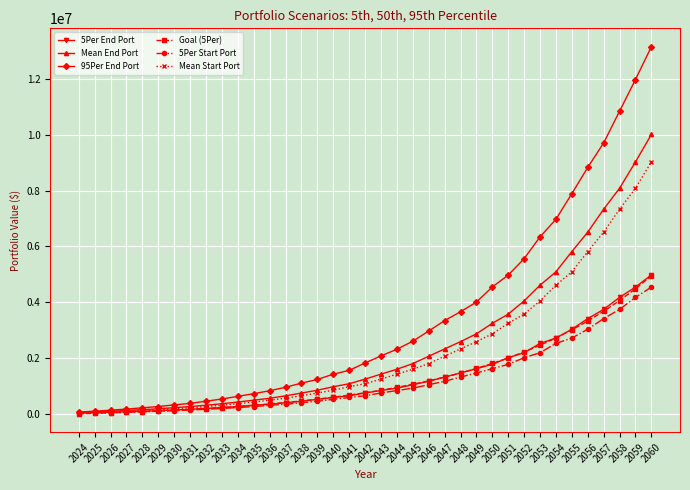

What is the value of the Mean End Port point at the 21st from the left?

1609225.8